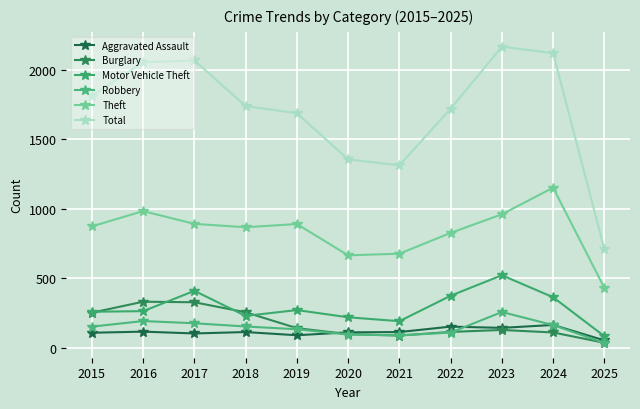

At which category is the sum across all series the highest?

2023